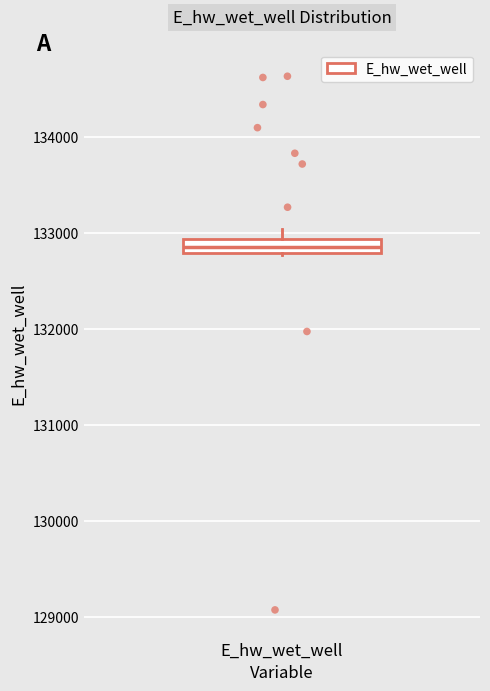

Where is the lower edge of the box for E_hw_wet_well on the y-axis? The values are not printed on the chart, so give them approximately, as read against the axis.

132800